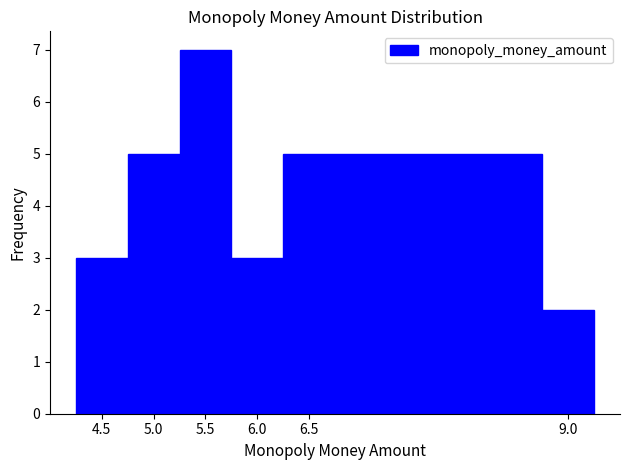

Reading left to right, list every bar in this chart as the range it spans on the x-axis followed by its height. The values are not printed on the chart, so give them approximately, as read against the axis.

4.25 to 4.75: 3
4.75 to 5.25: 5
5.25 to 5.75: 7
5.75 to 6.25: 3
6.25 to 8.75: 5
8.75 to 9.25: 2